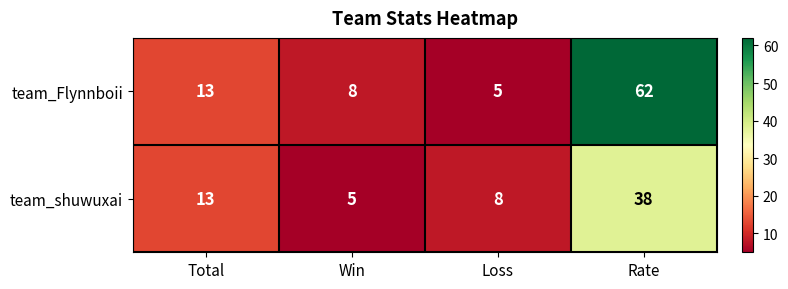

What is the maximum value for team_shuwuxai?

38